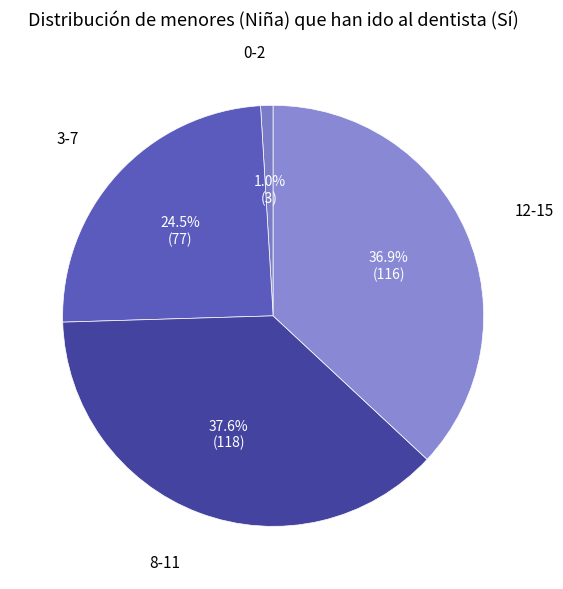

Which has a higher value, 8-11 or 0-2?

8-11